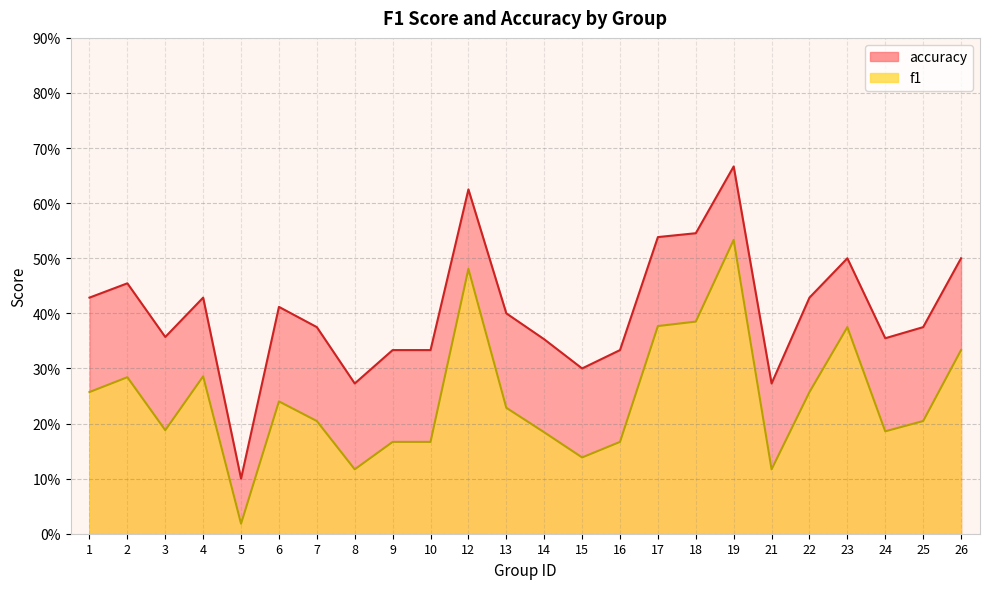

In accuracy, how many points are lower than both neighbors (excluding endpoints)?

6